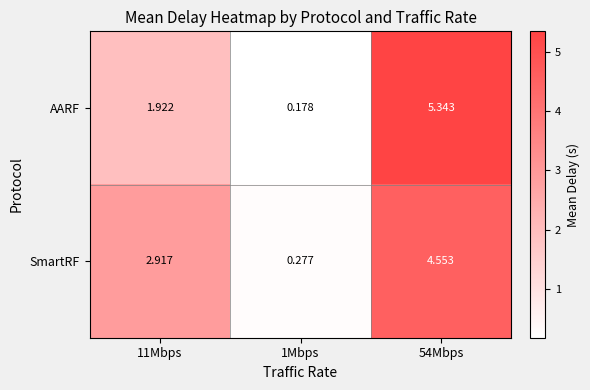

List the series in order of their peak value, lowest first.

SmartRF, AARF